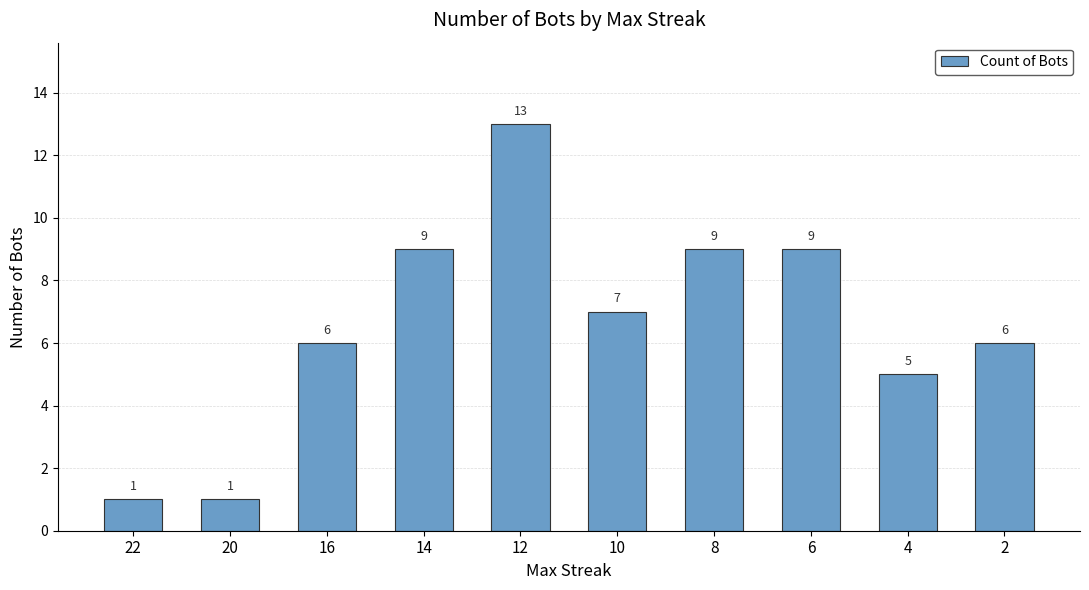

Reading left to right, what are all the values shown in this chart?

22=1	20=1	16=6	14=9	12=13	10=7	8=9	6=9	4=5	2=6